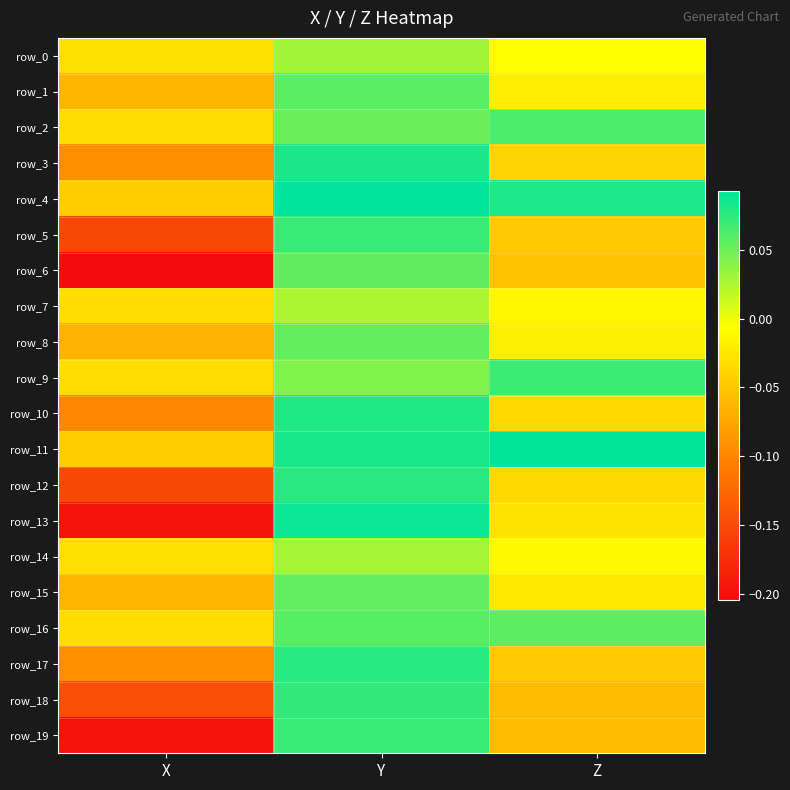

Which label corresponds to the smallest value in the chart?

X